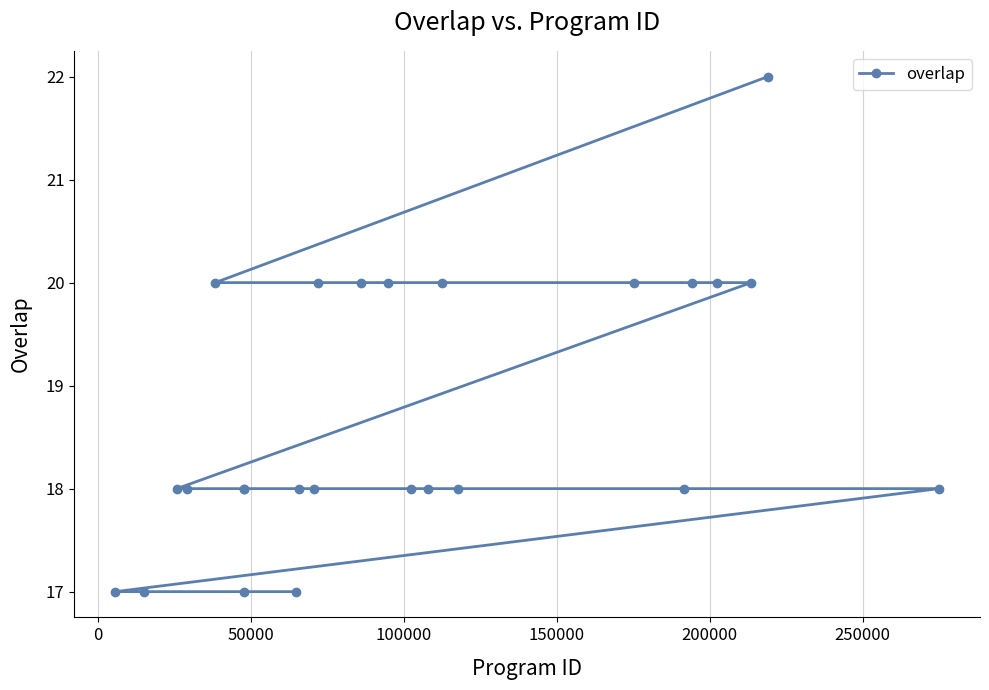

What is the maximum value shown in the chart?

22